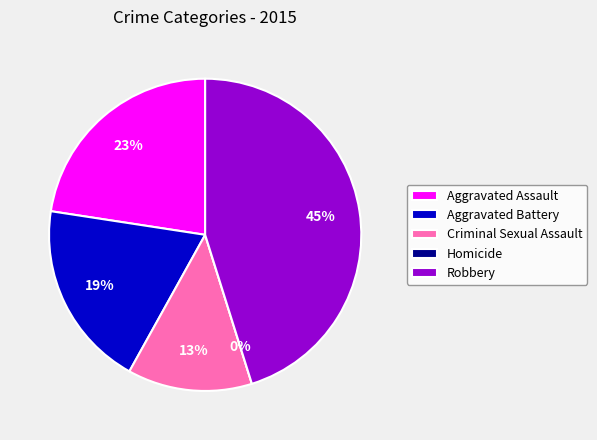

Rank the categories by value from lowest to highest.

Homicide, Criminal Sexual Assault, Aggravated Battery, Aggravated Assault, Robbery